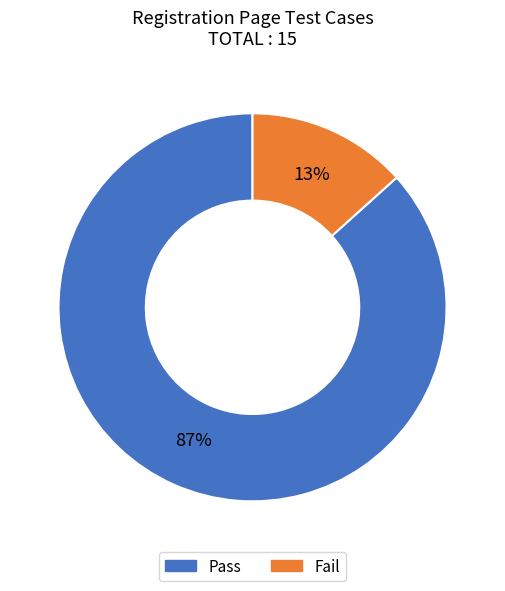

What is the smallest slice in the pie chart?

Fail